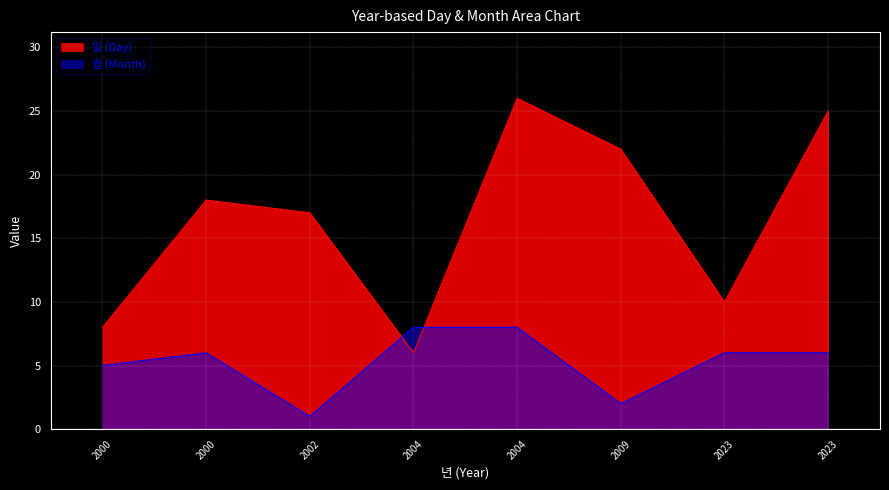

Is it true that 월 (Month) equals 9 at 2000?

False